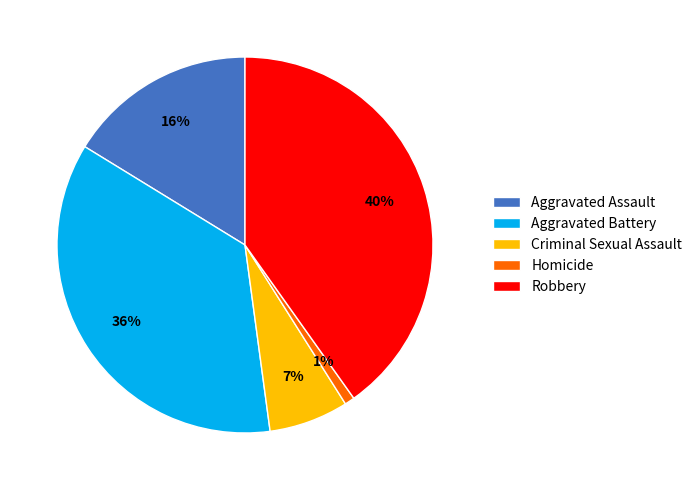

Count the number of slices in the pie.

5